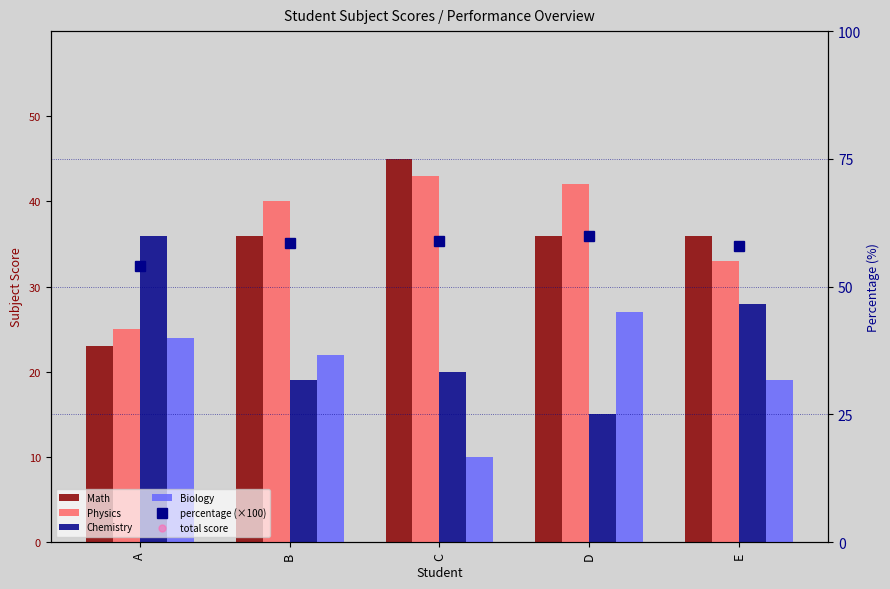

The value of Chemistry at A is 57.0. True or false?

False